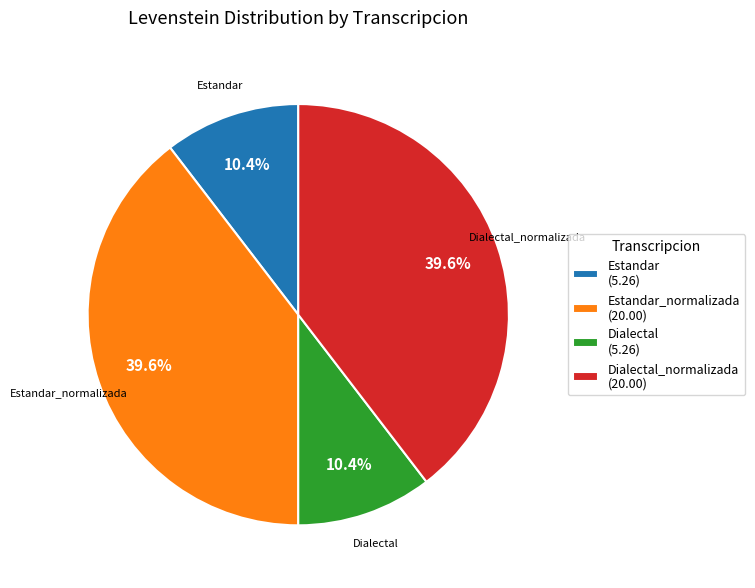

Does Dialectal_normalizada (20.00) represent more than half of the total?

No